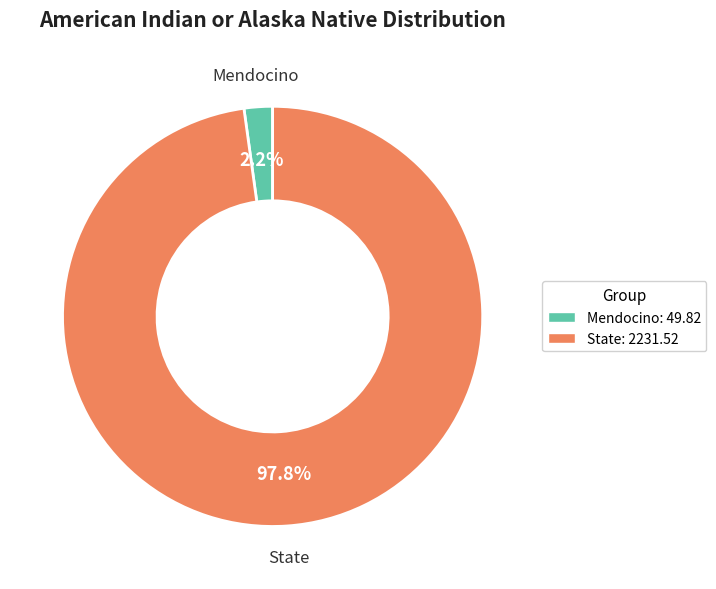

Which slice represents more than half of the pie?

State